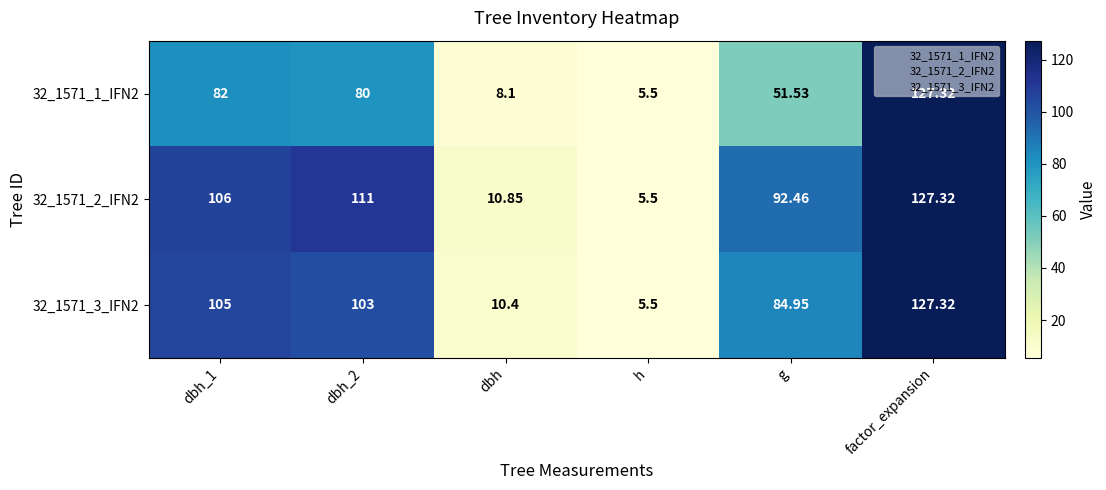

At which category does the chart reach its minimum across all series?

h